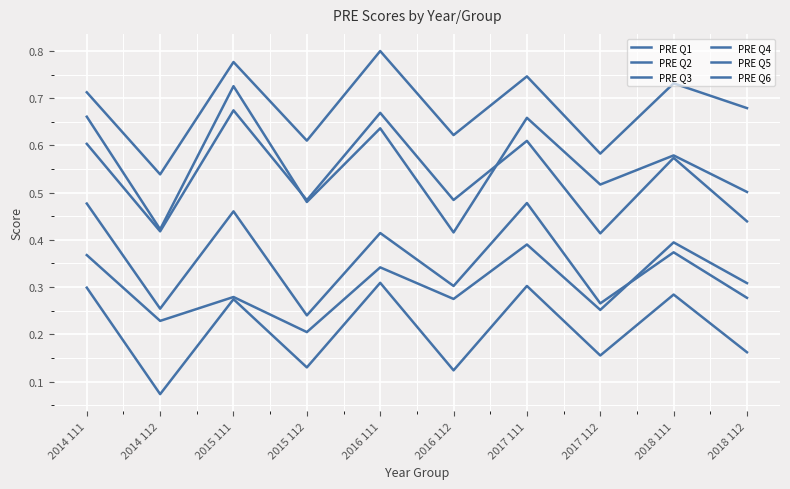

How many lines are shown in the chart?

6